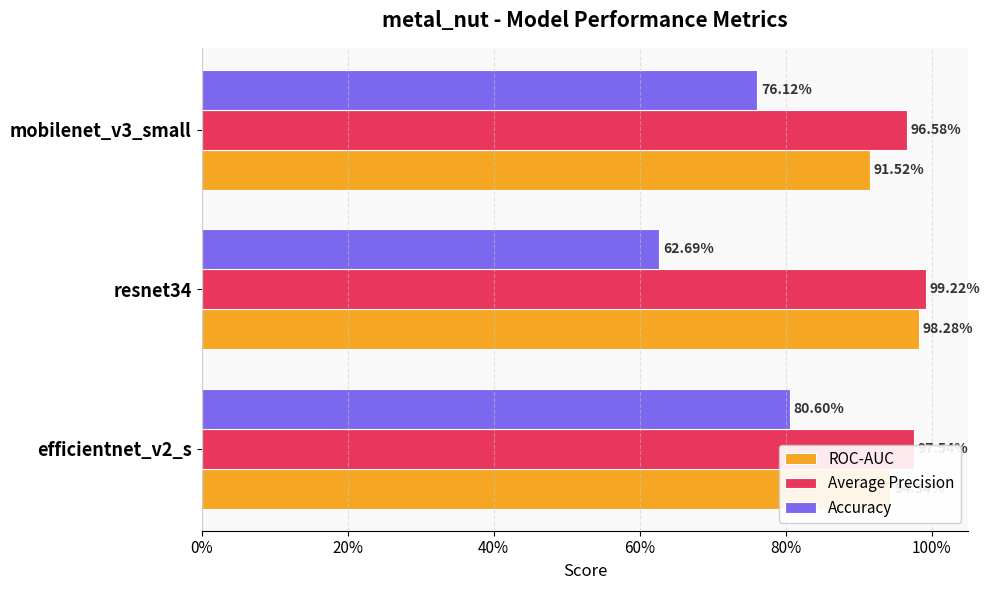

What are all the series names shown in the legend?

ROC-AUC, Average Precision, Accuracy